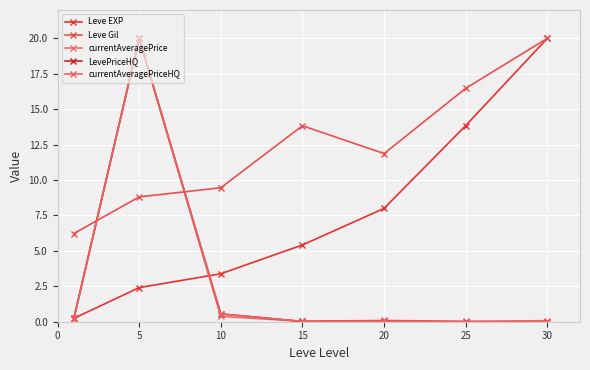

Is this an area chart (filled region under the line)?

No